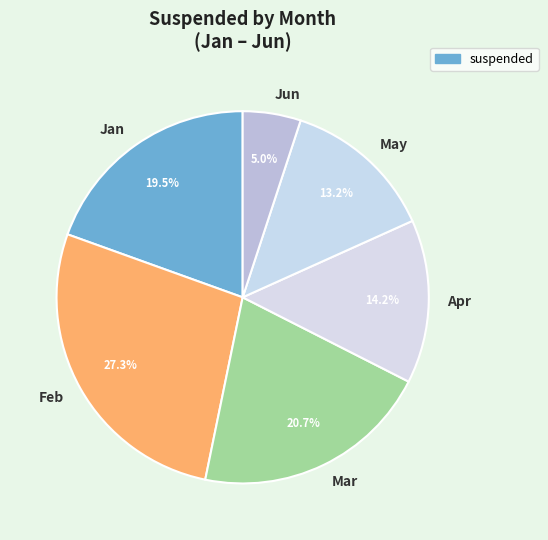

What is the largest slice in the pie chart?

Feb